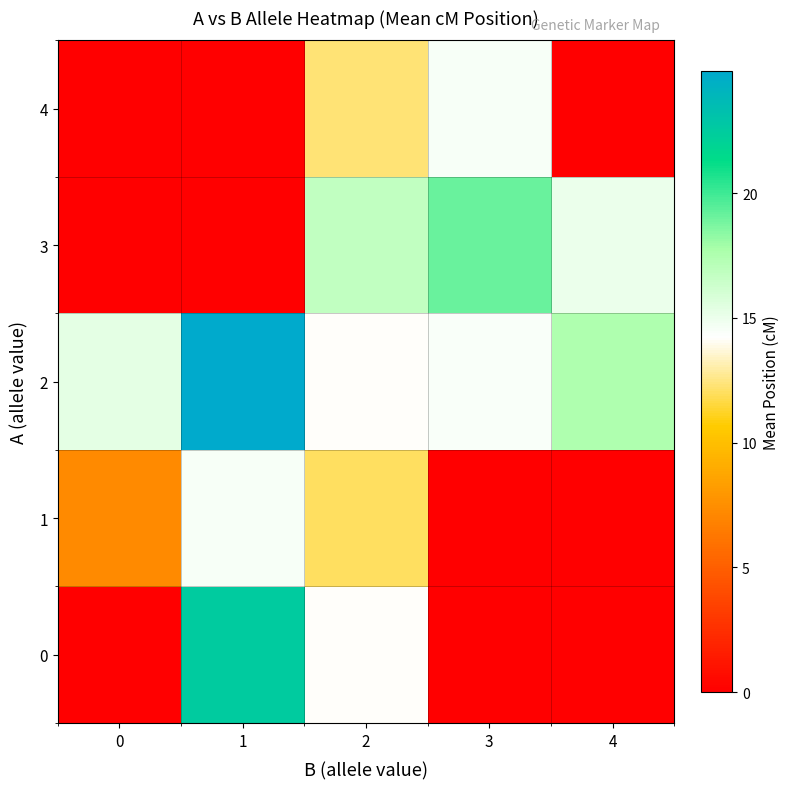

Is the value of 2 at 1 greater than the value of 4 at 3?

Yes